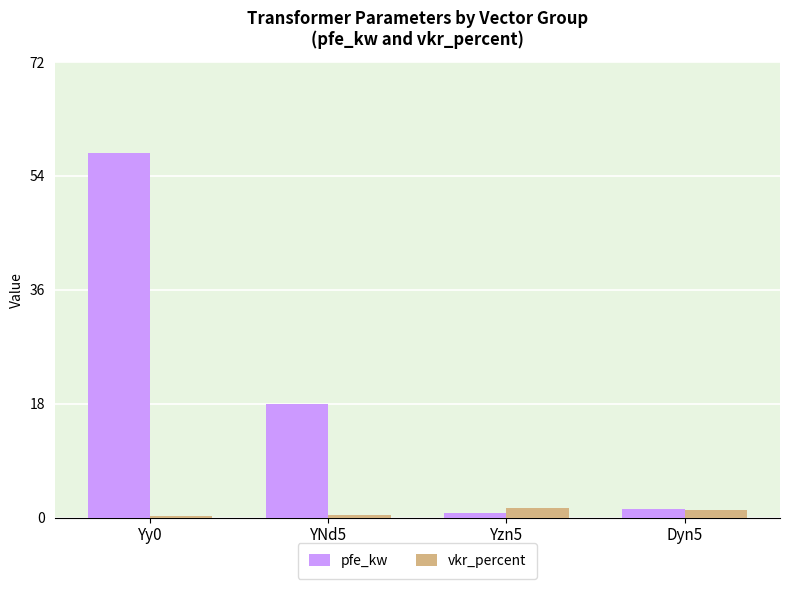

What is the value of the vkr_percent bar at the 4th from the left?

1.3